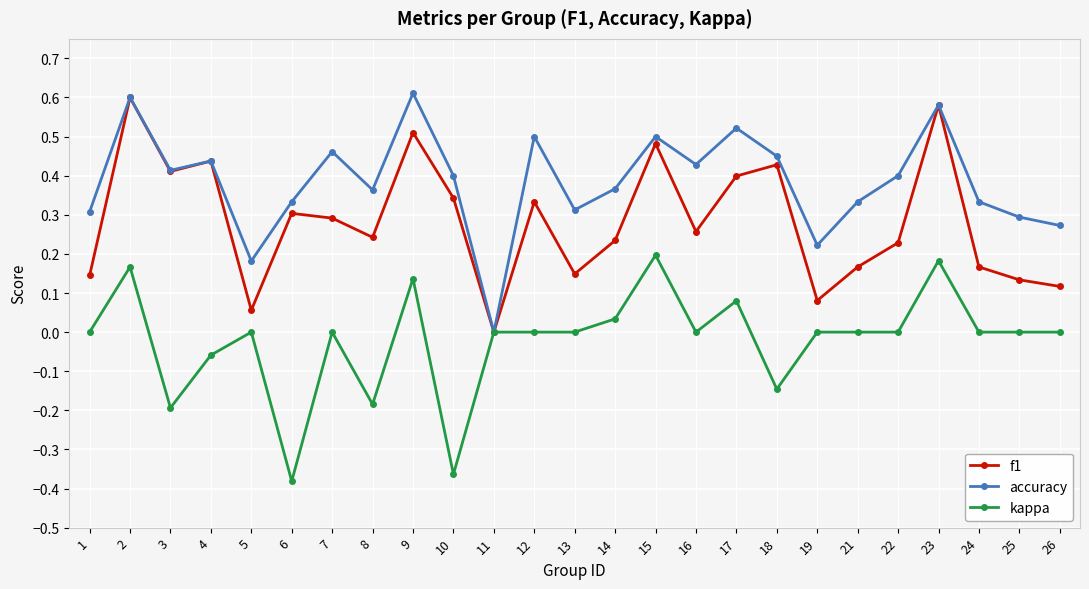

Rank the series by their average value, from lowest to highest.

kappa, f1, accuracy